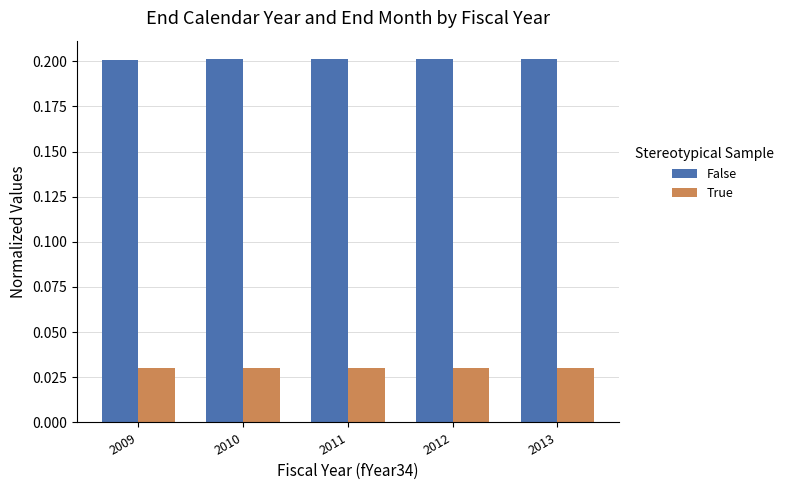

What is the value of the False bar at the 1st from the left?

0.2